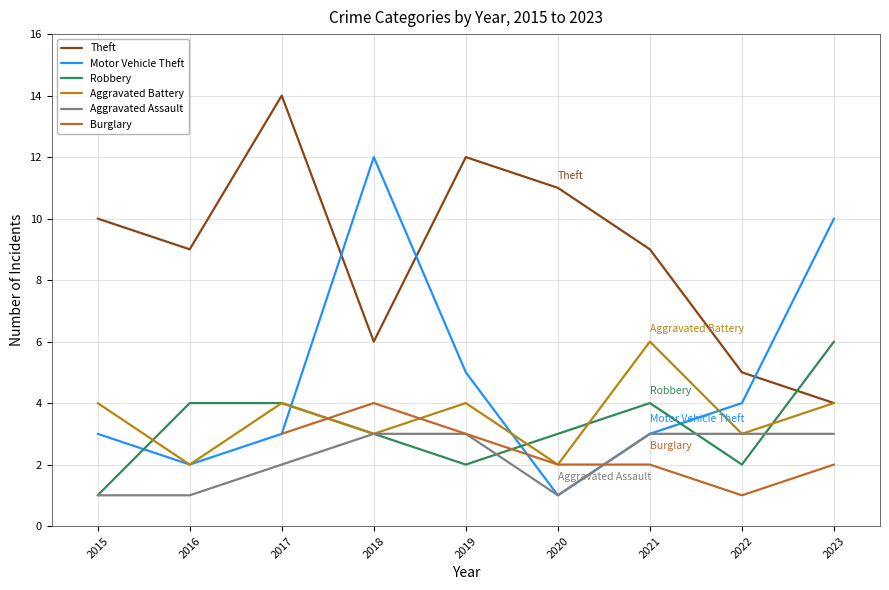

At which category does the chart reach its minimum across all series?

2020